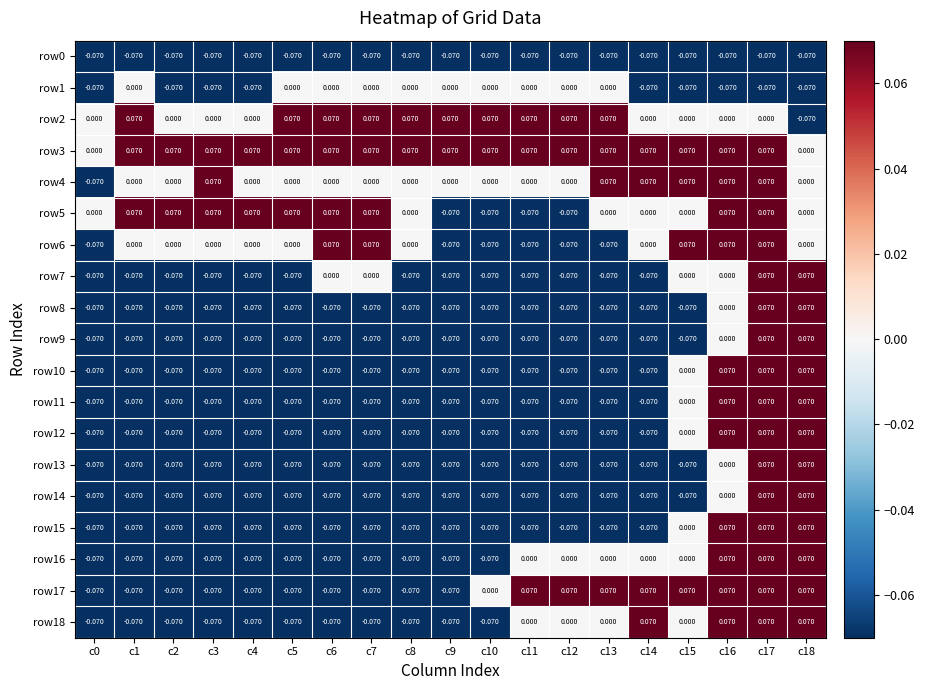

How many data points in row16 are less than 0?

11